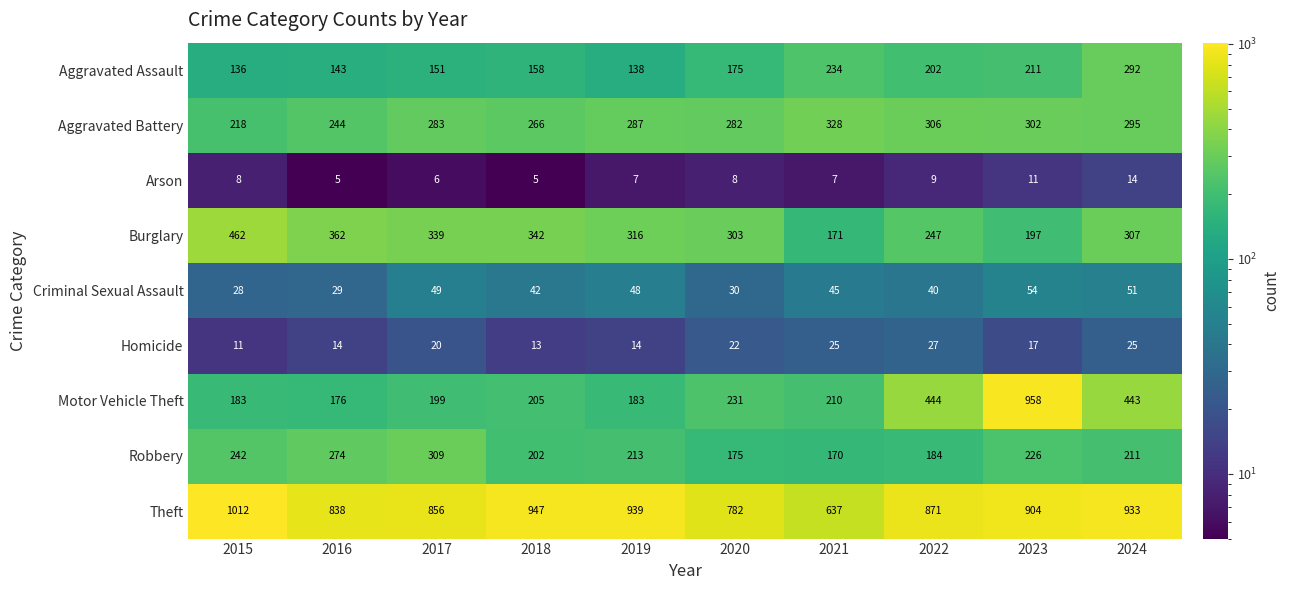

At which category is the sum across all series the highest?

2023